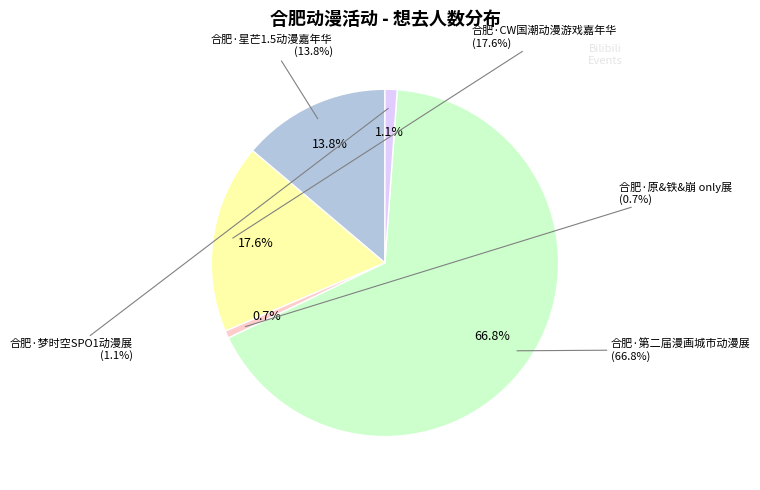

How many segments does this pie chart have?

5